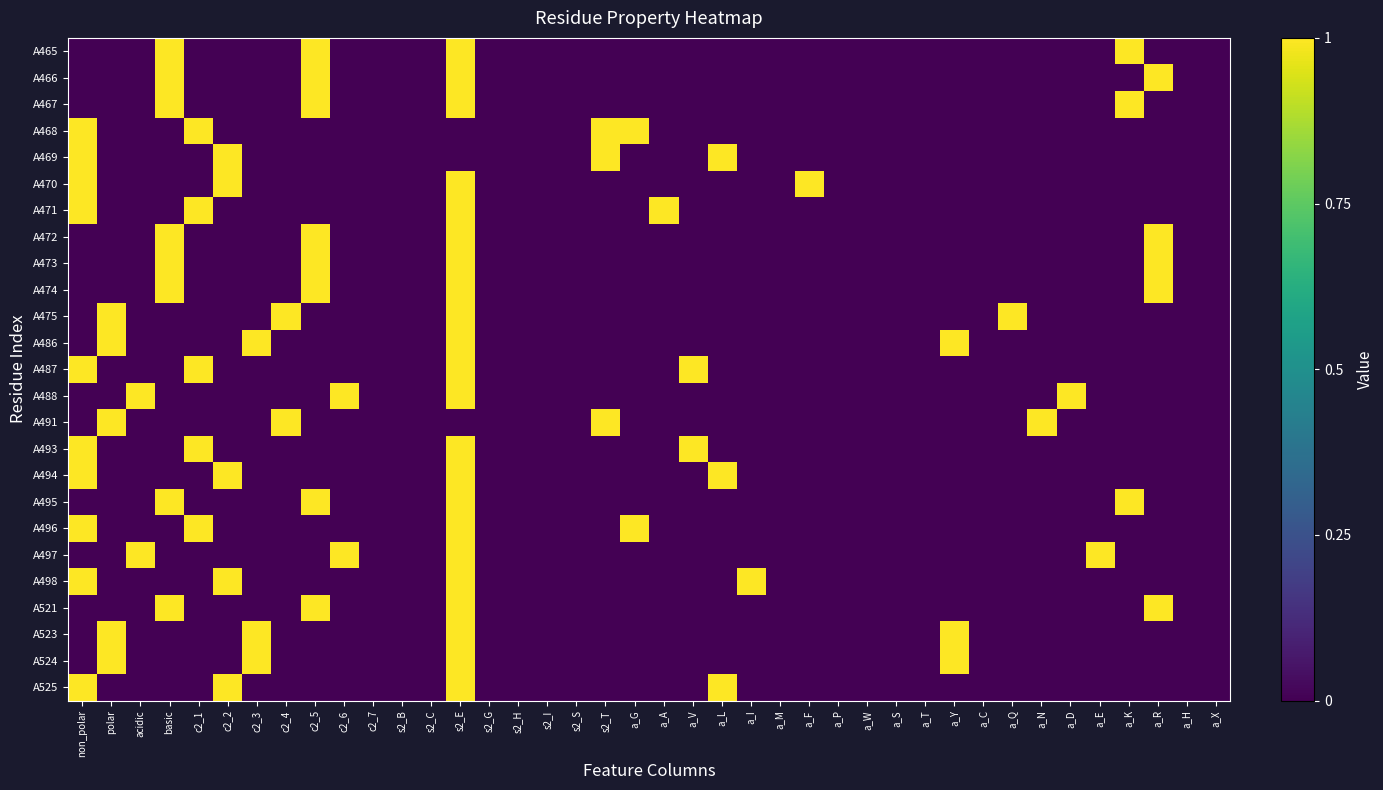

List the series in order of their peak value, lowest first.

A465, A466, A467, A468, A469, A470, A471, A472, A473, A474, A475, A486, A487, A488, A491, A493, A494, A495, A496, A497, A498, A521, A523, A524, A525